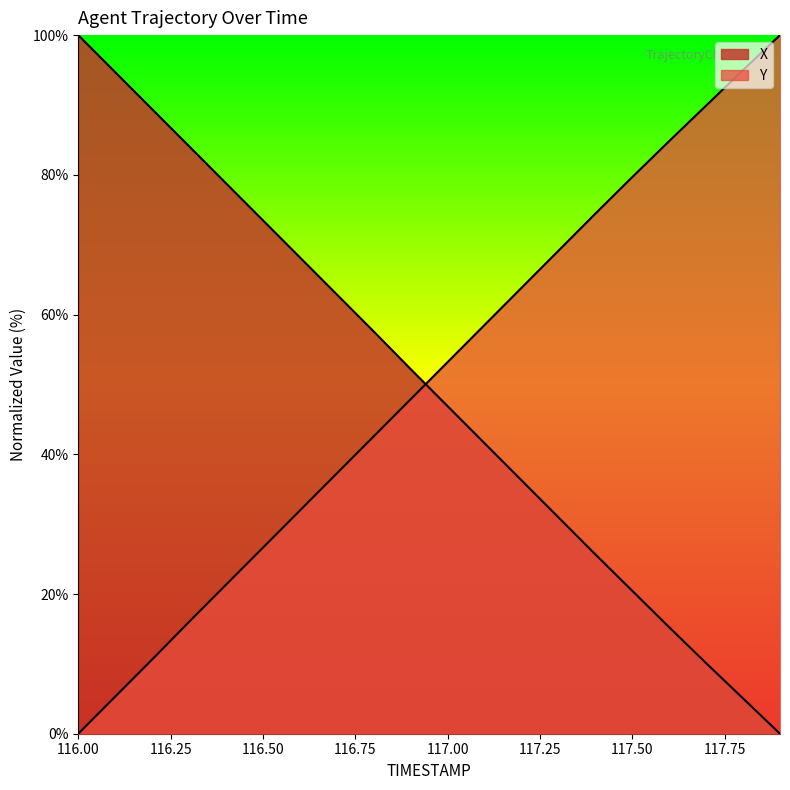

What is the label of the 1st point from the right?

117.9